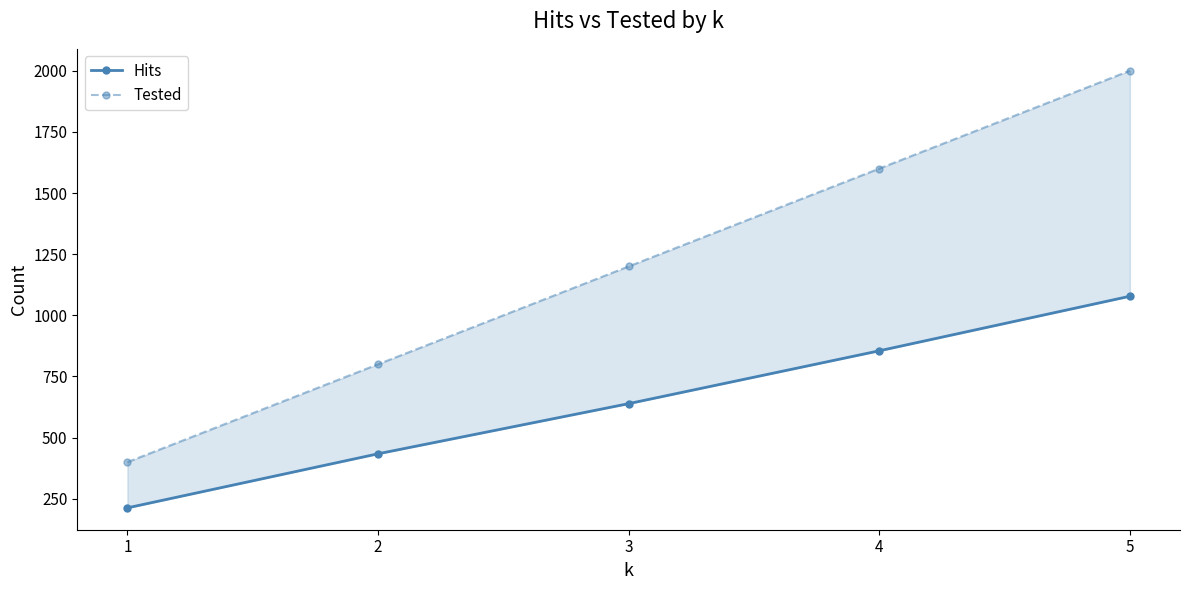

Reading left to right, transcribe all the data shown in this chart.

Hits: 213	434	639	855	1078
Tested: 400	800	1200	1600	2000